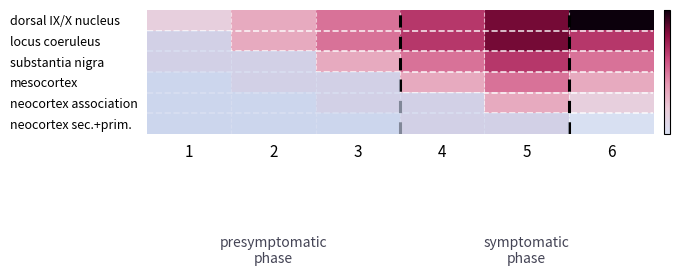

Reading left to right, extract all data points from this chart.

neocortex sec.+prim.: 1=14	2=14	3=14	4=15	5=15	6=14
neocortex association: 1=14	2=14	3=15	4=15	5=16	6=15
mesocortex: 1=14	2=15	3=15	4=16	5=17	6=16
substantia nigra: 1=15	2=15	3=16	4=17	5=18	6=17
locus coeruleus: 1=15	2=16	3=17	4=18	5=19	6=18
dorsal IX/X nucleus: 1=15	2=16	3=17	4=18	5=19	6=20